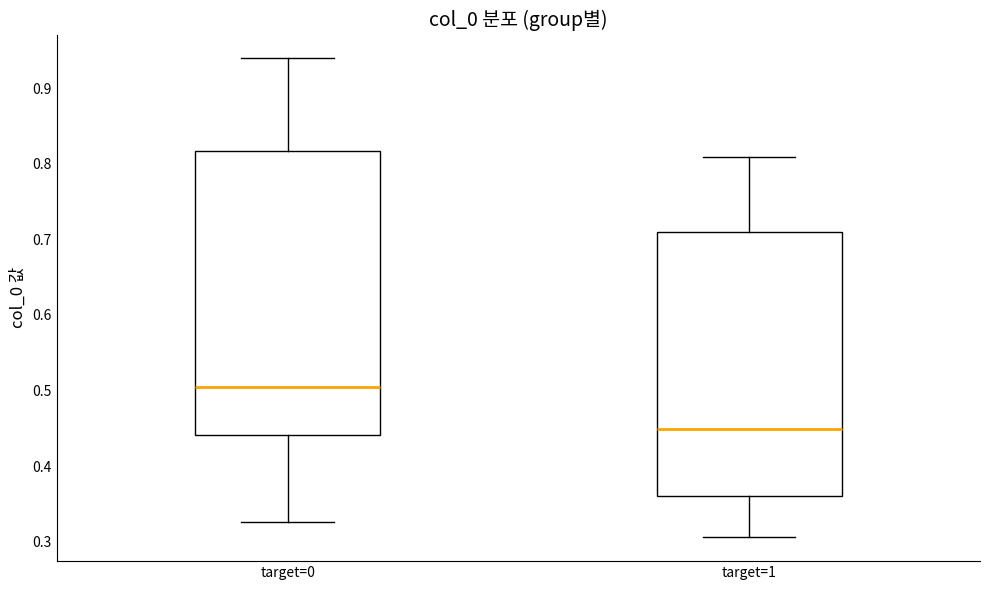

Which box is the tallest, from its lower edge to its upper edge?

target=0